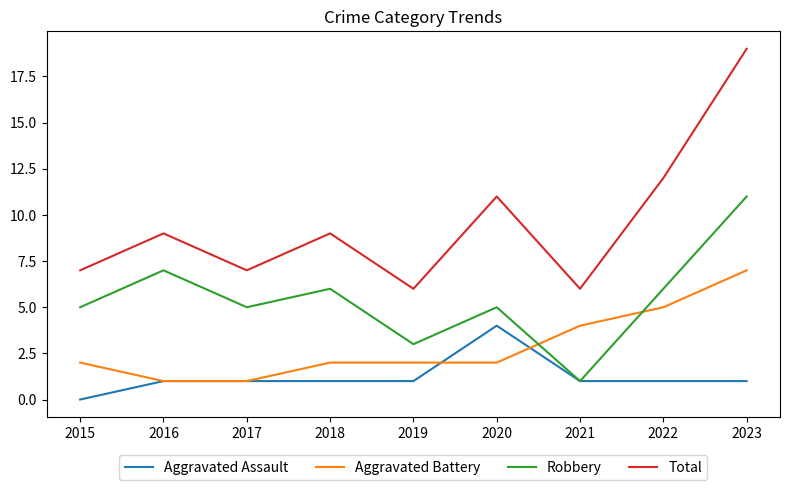

What is the approximate value of Total at 2015, to the nearest 10?

10